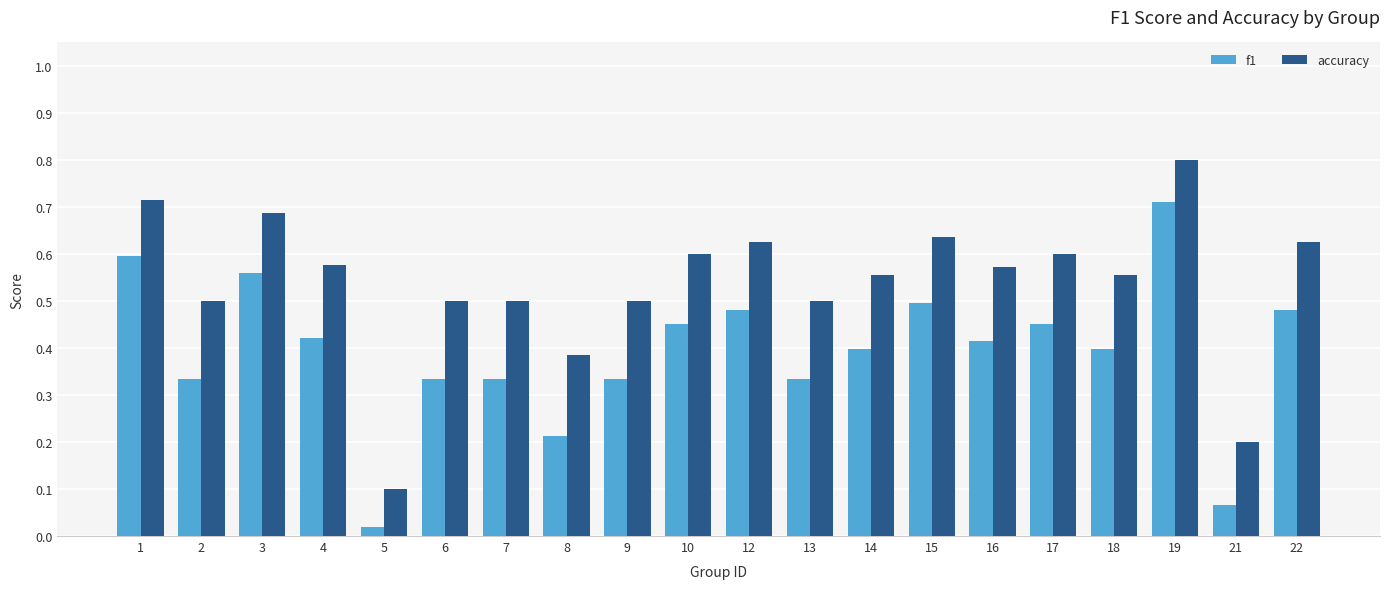

At which category is the sum across all series the highest?

19